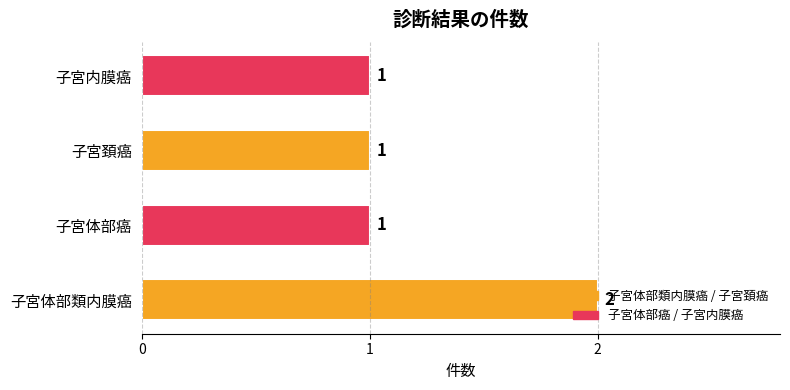

Count the values in the range 1 to 2.

4